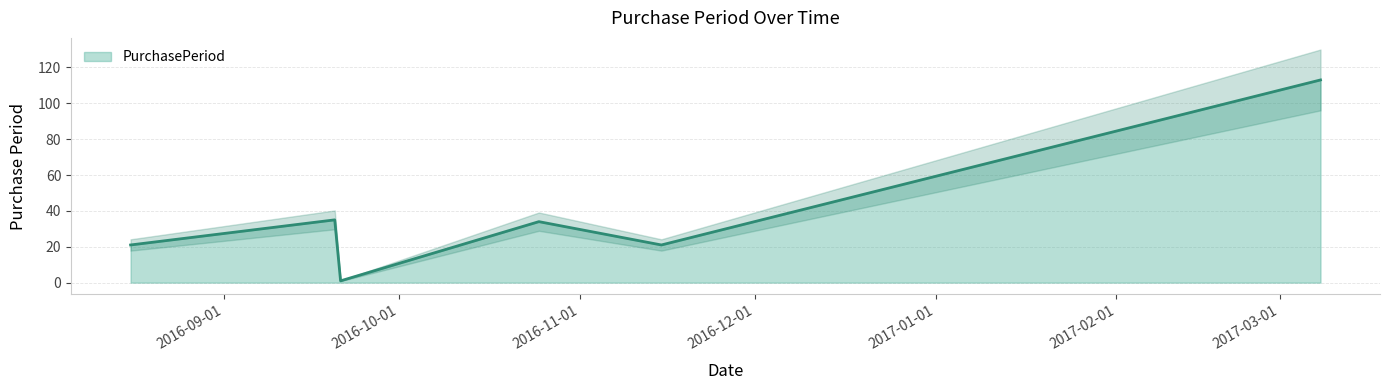

Does the chart display data point markers on the line(s)?

No